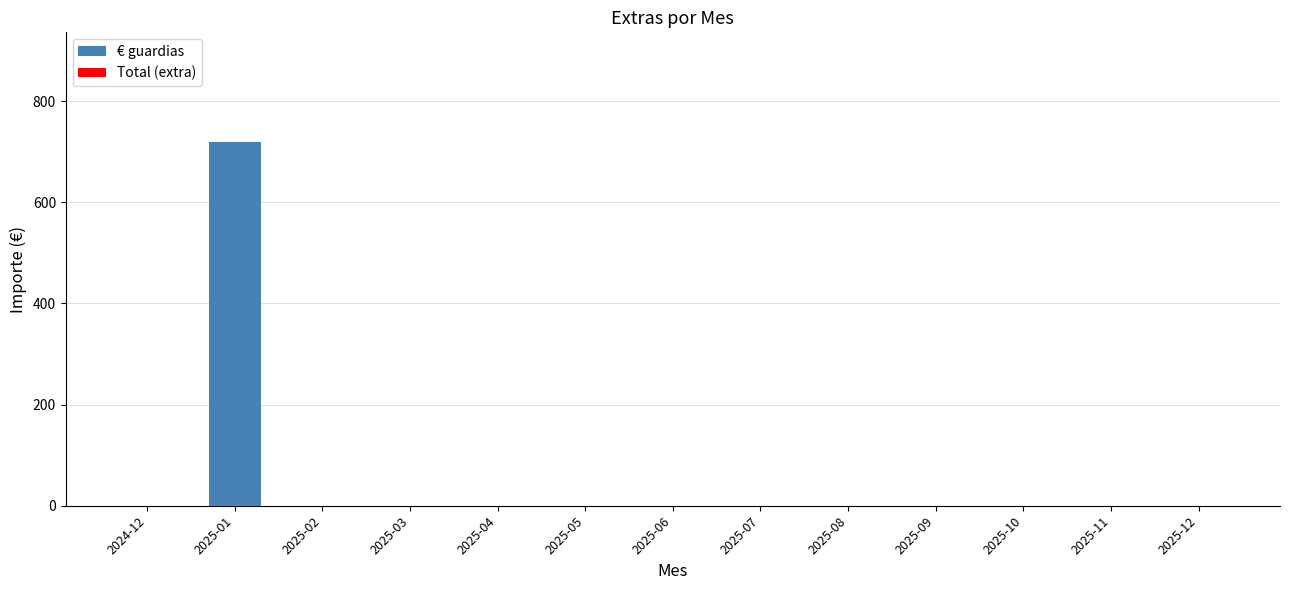

Reading left to right, list all the values displayed in this chart.

2024-12=0	2025-01=720	2025-02=0	2025-03=0	2025-04=0	2025-05=0	2025-06=0	2025-07=0	2025-08=0	2025-09=0	2025-10=0	2025-11=0	2025-12=0